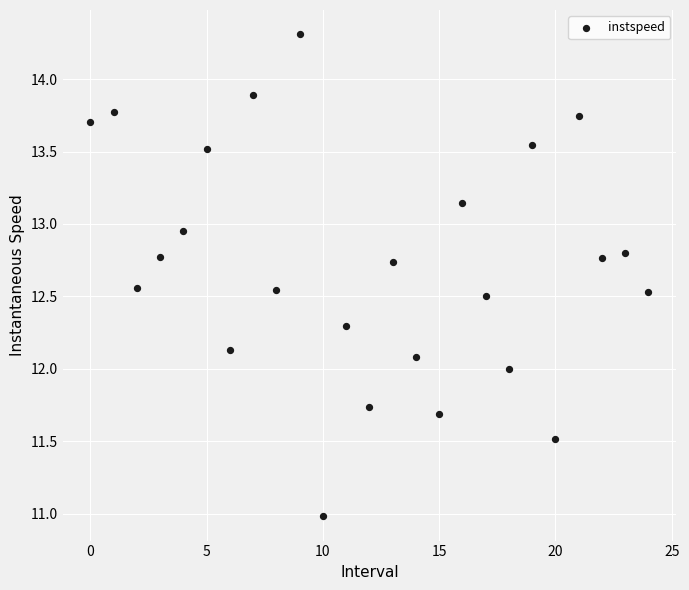

What is the range of Y values (max minus min)?

3.3